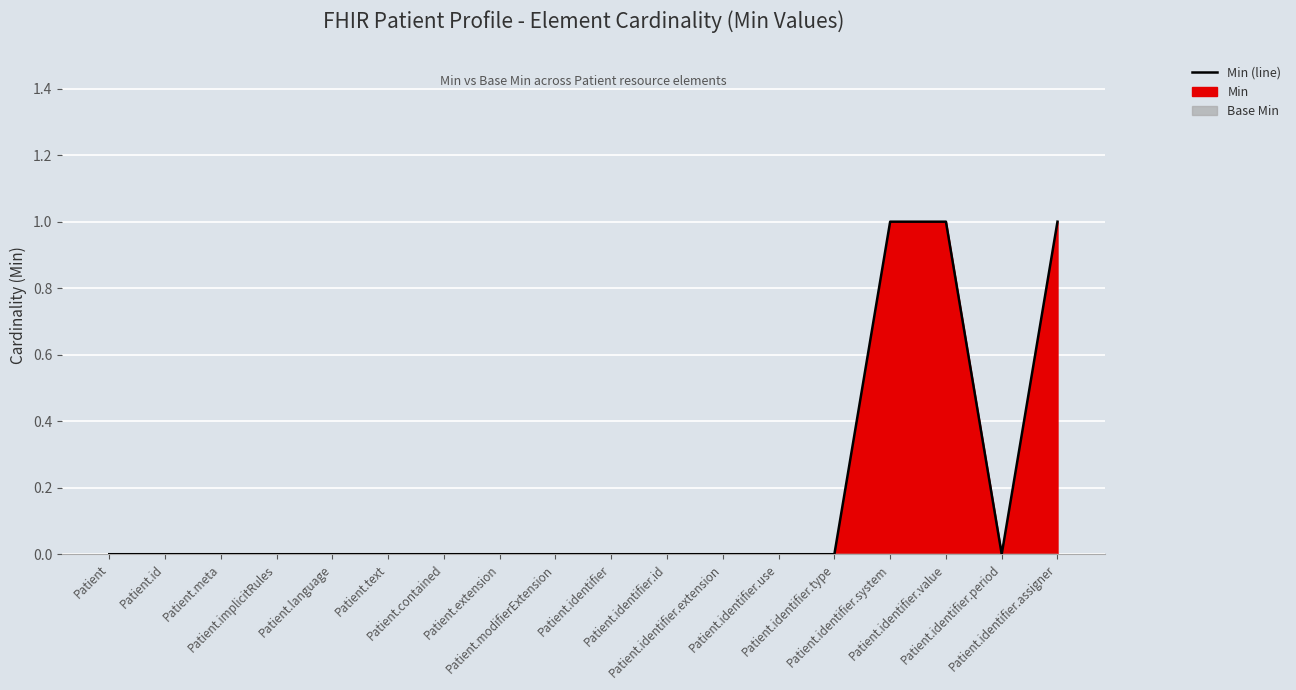

Count the number of categories in the chart.

18